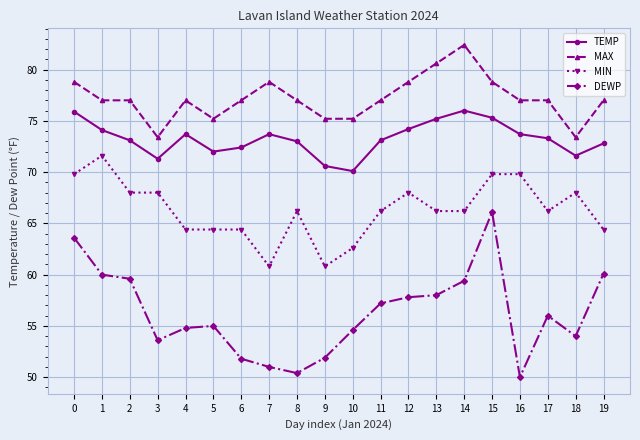

Which category has the lowest value across all series?

16